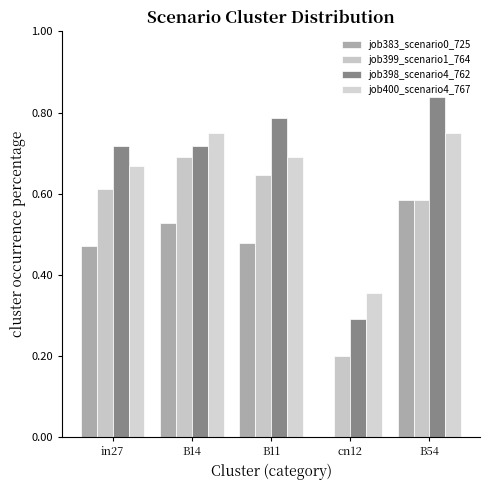

Are the bars horizontal?

No